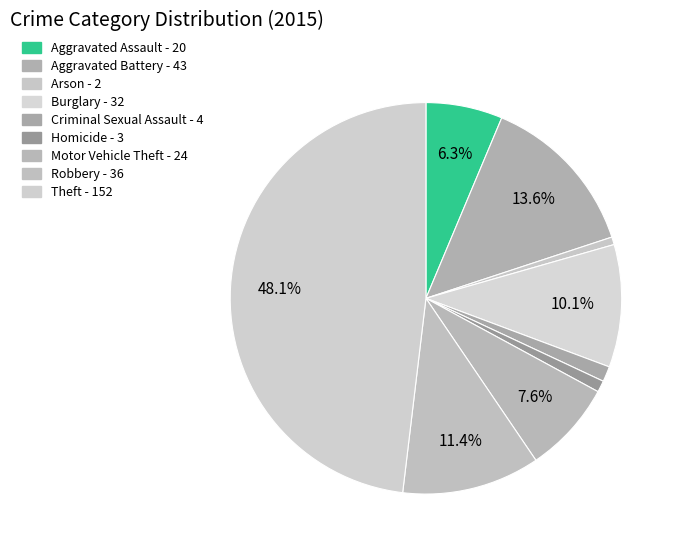

What is the smallest slice in the pie chart?

Arson